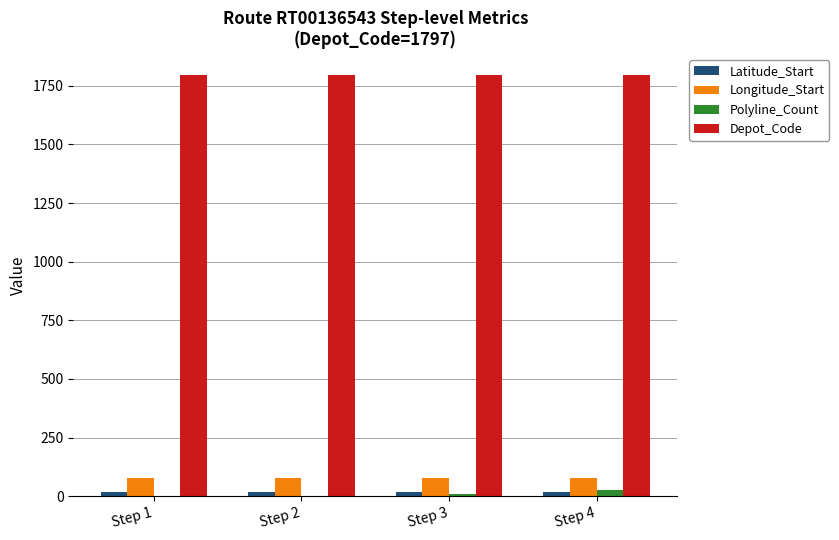

What is the maximum value for Longitude_Start?

76.9